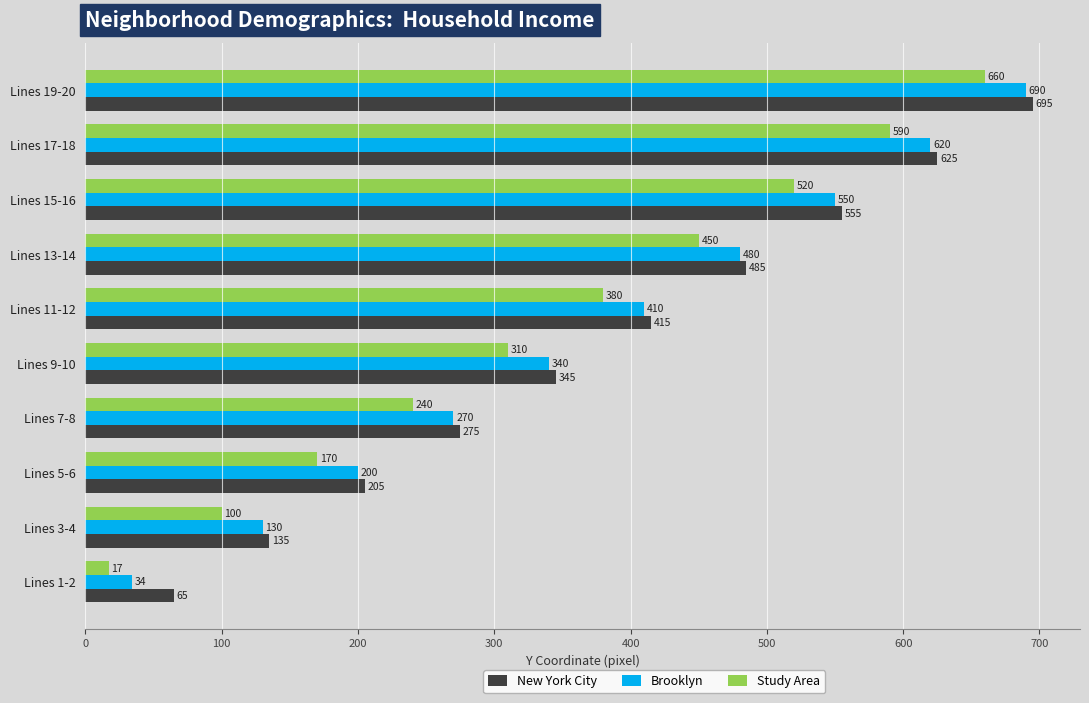

At how many categories does at least one series exceed 429?

4